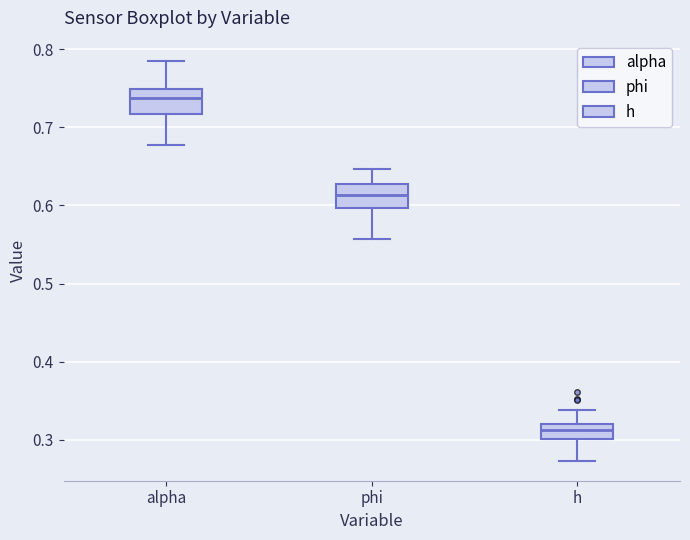

Reading left to right, transcribe this box plot: for each box, give where its median line is, the range the box spans, and where its two whiskers end, as read against the y-axis. The values are not printed on the chart, so give them approximately, as read against the axis.

alpha: median 0.74, box 0.72 to 0.75, whiskers 0.68 to 0.79
phi: median 0.61, box 0.60 to 0.63, whiskers 0.56 to 0.65
h: median 0.31, box 0.30 to 0.32, whiskers 0.27 to 0.34